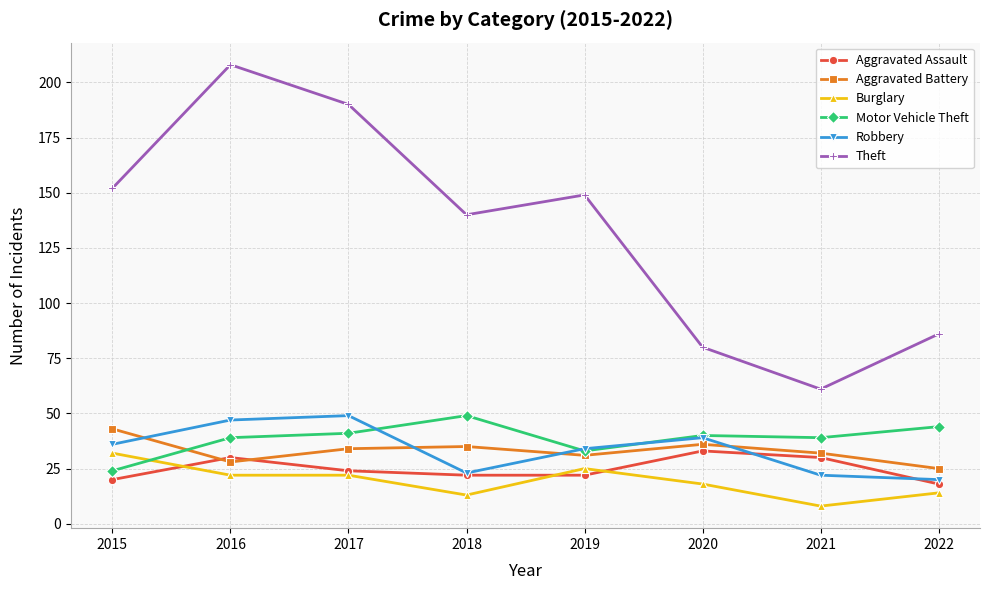

List the labels in order of Theft value, smallest first.

2021, 2020, 2022, 2018, 2019, 2015, 2017, 2016